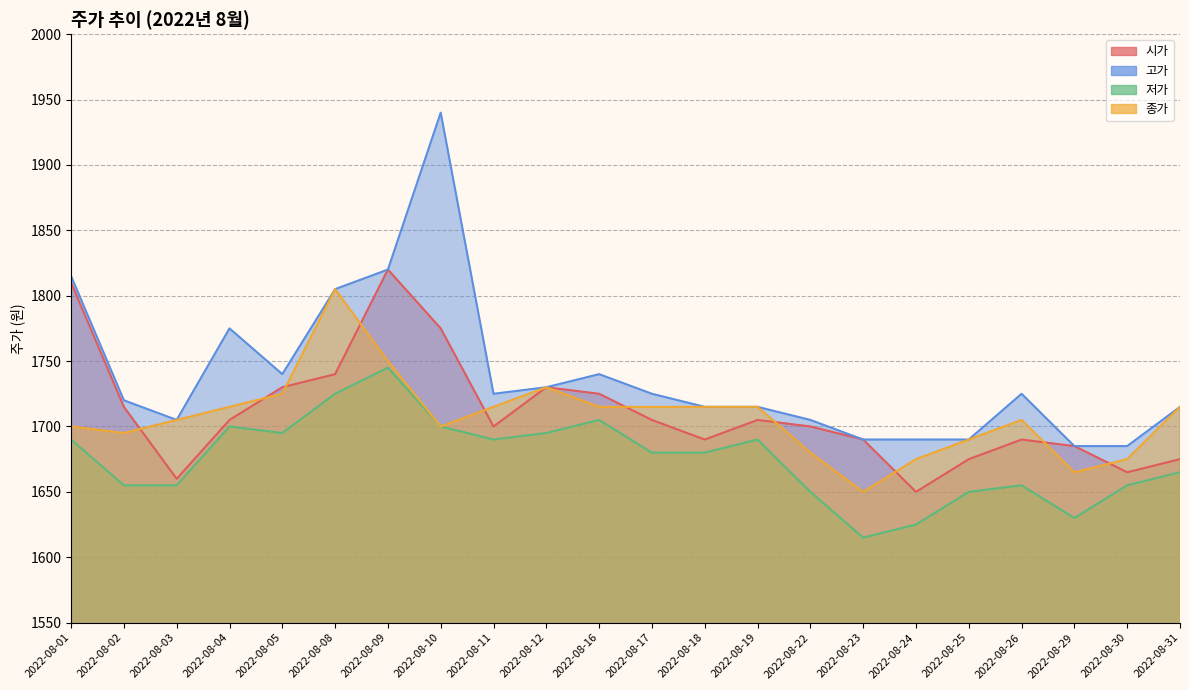

At which label does 고가 reach its minimum?

2022-08-29